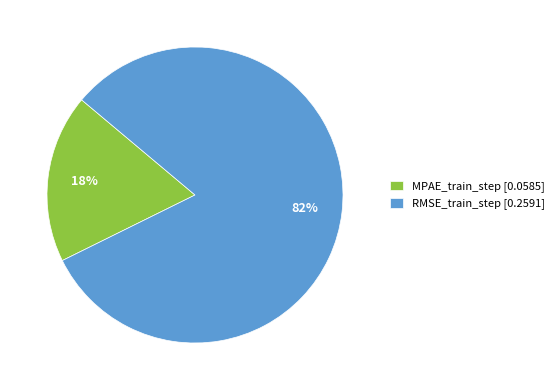

To the nearest percent, what is the combined percentage of MPAE_train_step [0.0585] and RMSE_train_step [0.2591]?

100%